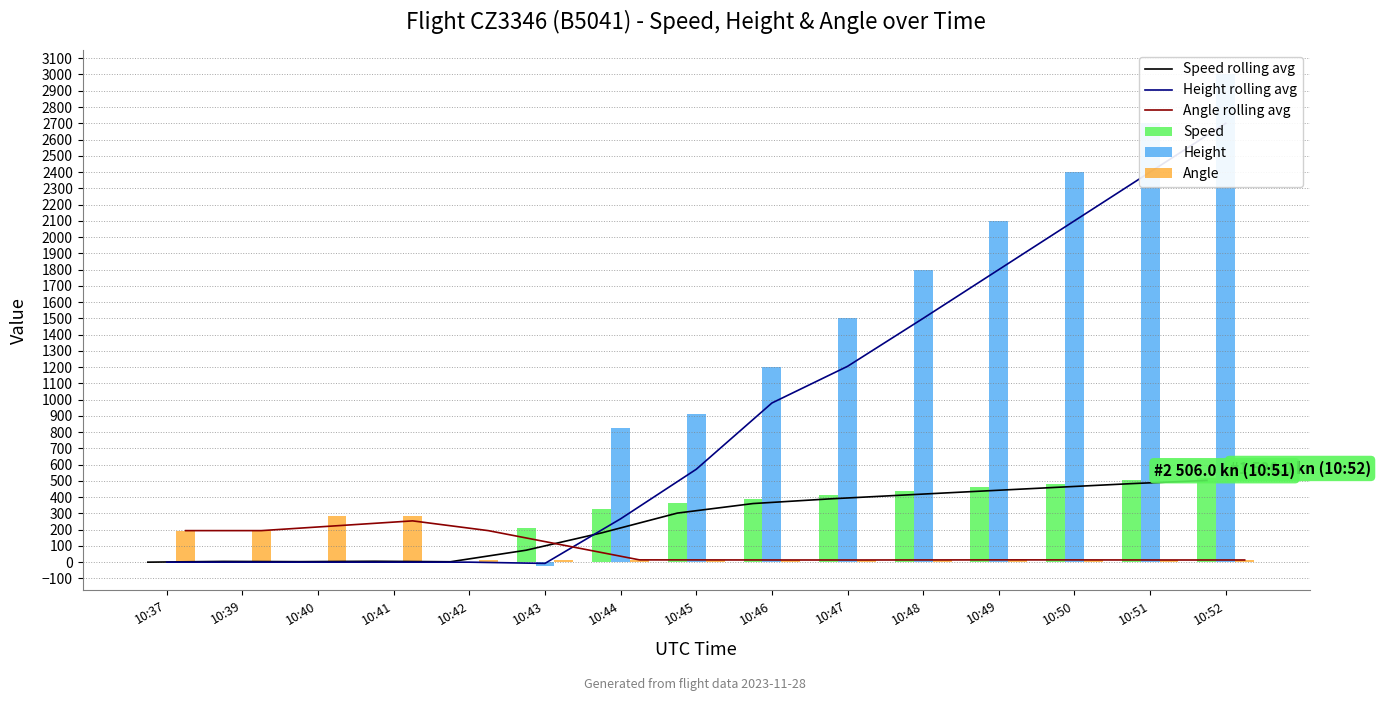

What is the total value across all series at 10:37?

388.0